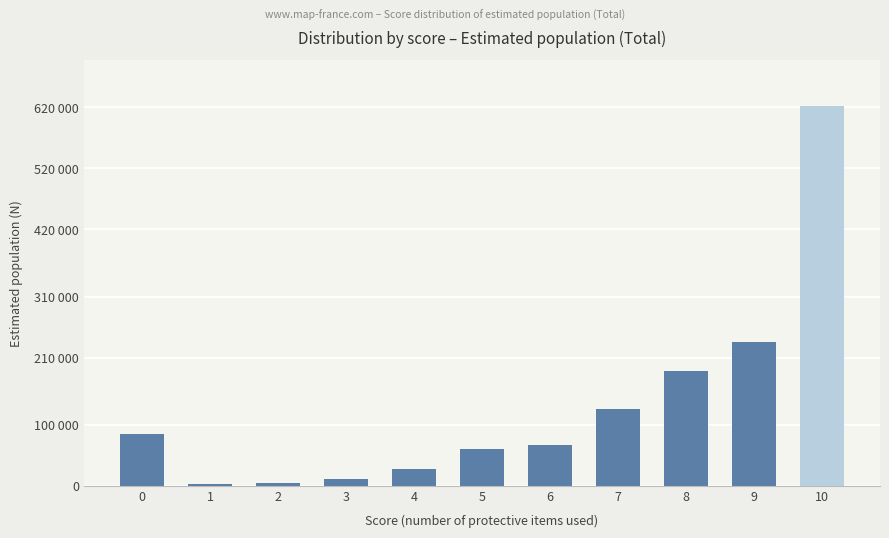

Are the bars grouped side by side (vs. stacked)?

No